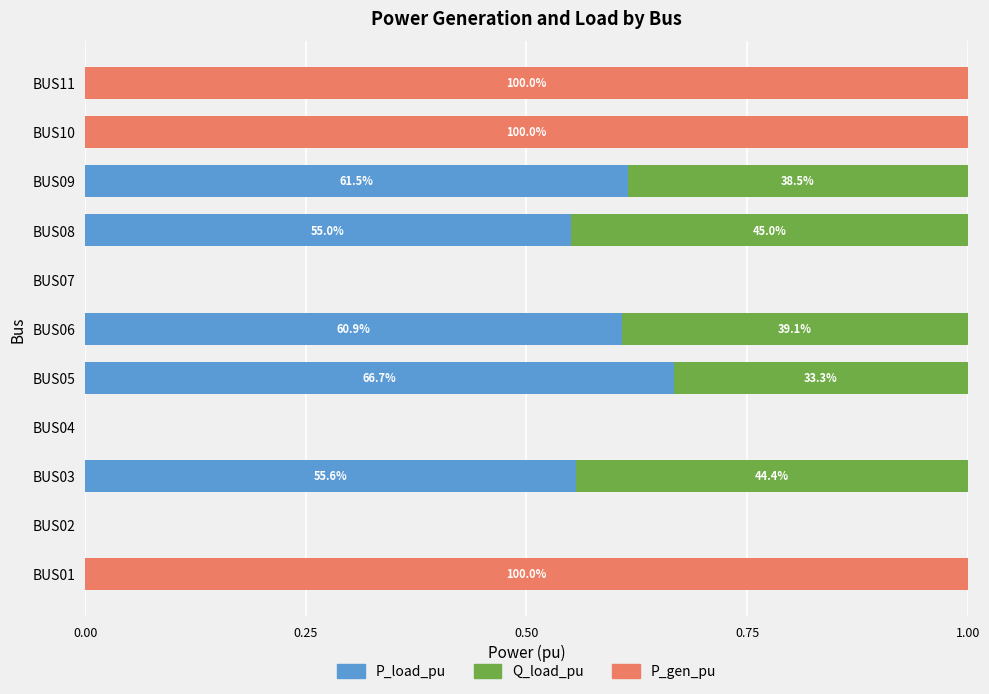

The P_load_pu series shows 0.4 at BUS04. True or false?

False